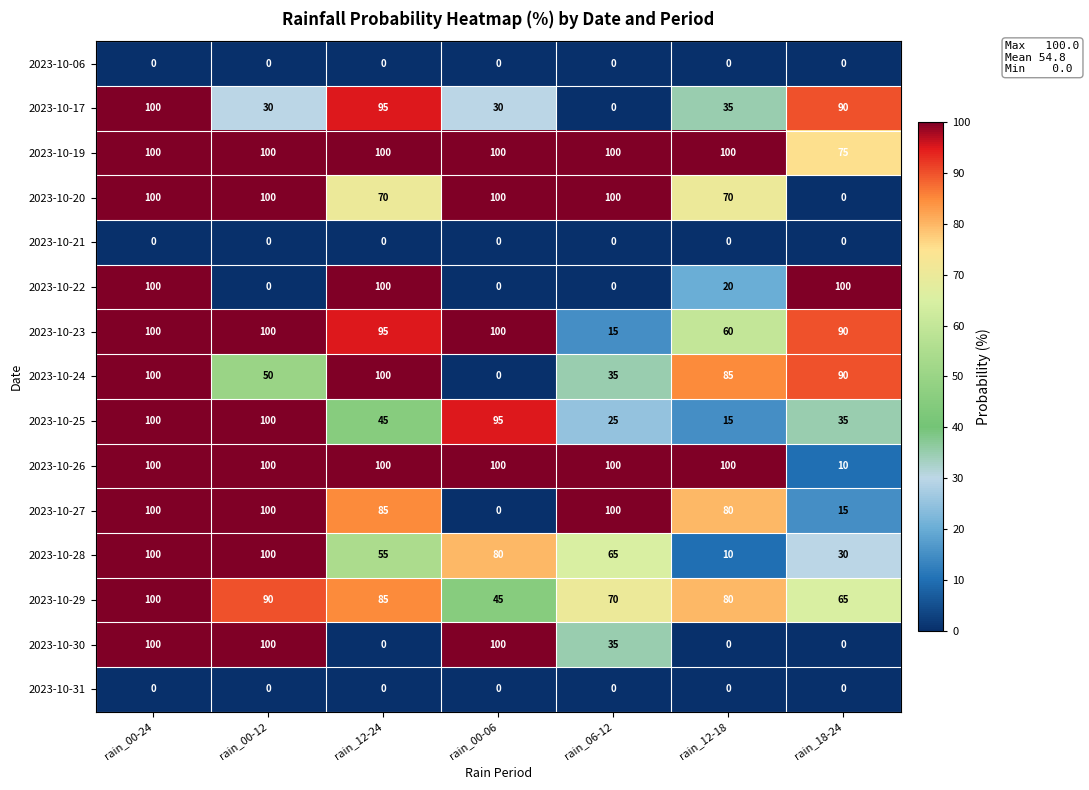

The 2023-10-28 series shows 100 at rain_00-24. True or false?

True